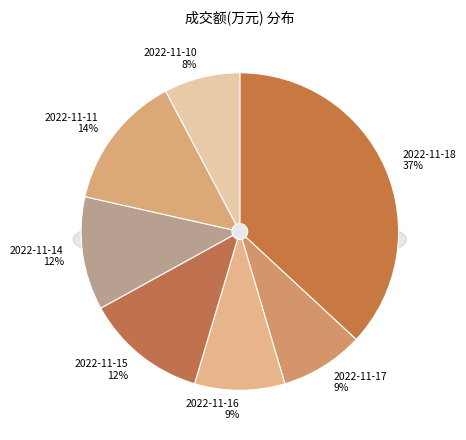

To the nearest percent, what is the difference between the 2022-11-17 and 2022-11-14 slice percentages?

3%